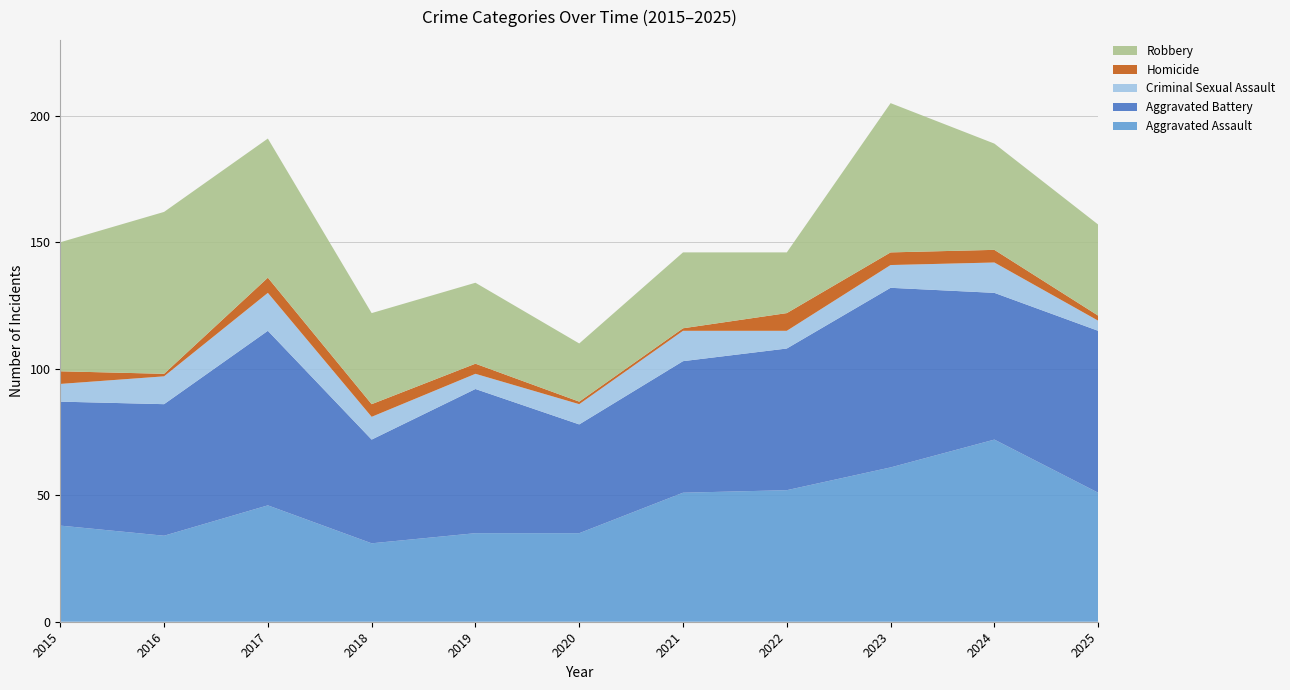

Reading left to right, extract all data points from this chart.

Aggravated Assault: 38	34	46	31	35	35	51	52	61	72	51
Aggravated Battery: 49	52	69	41	57	43	52	56	71	58	64
Criminal Sexual Assault: 7	11	15	9	6	8	12	7	9	12	4
Homicide: 5	1	6	5	4	1	1	7	5	5	2
Robbery: 51	64	55	36	32	23	30	24	59	42	36